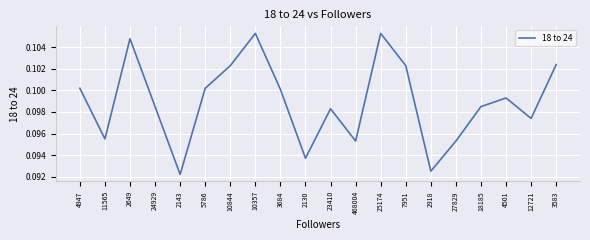

True or false: the data has more than 1 interior local peaks.

True